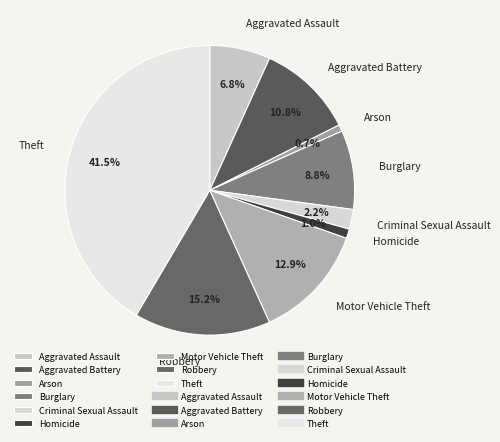

Does Homicide account for over 50% of the chart?

No